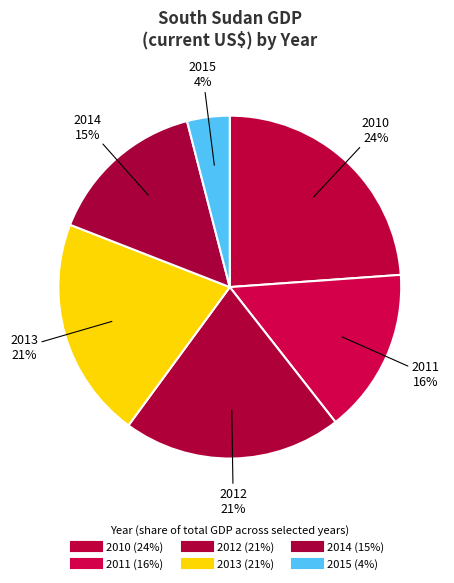

Combined, do 2010 and 2015 account for over 50%?

No